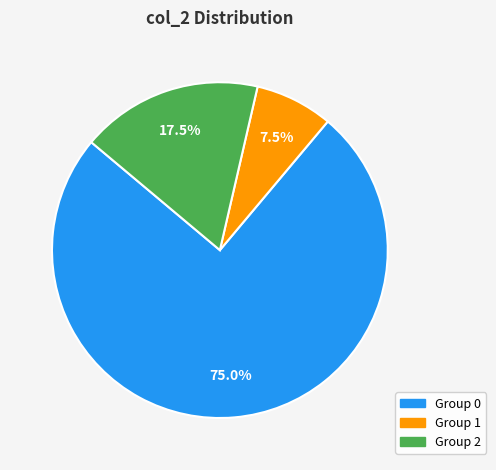

Is there any slice that represents more than half of the pie?

Yes